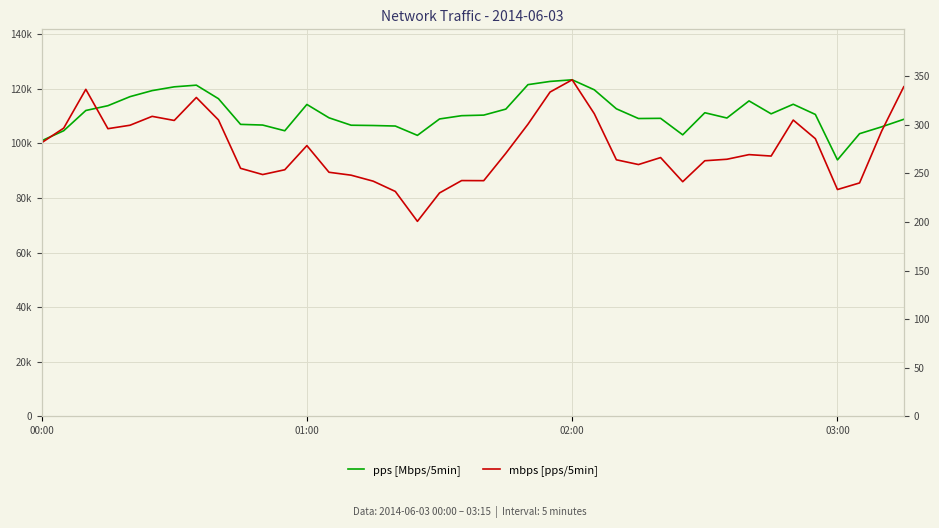

What is the minimum value shown in the chart?

200.7